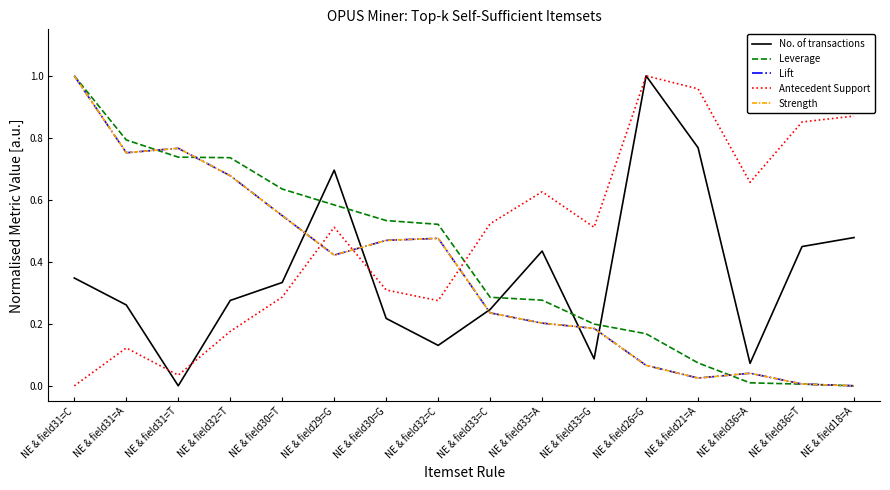

What position from the right is NE & field32=T?

13